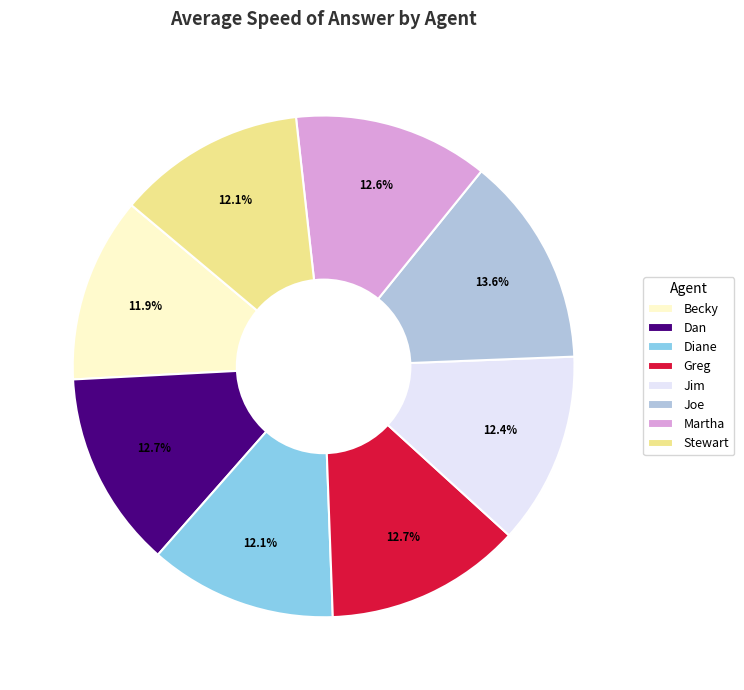

Which has a higher value, Joe or Stewart?

Joe